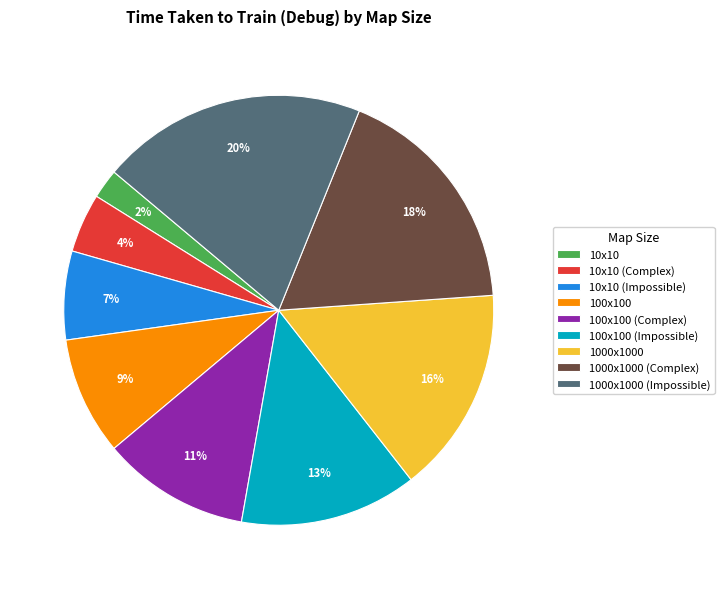

Is there any slice that represents more than half of the pie?

No